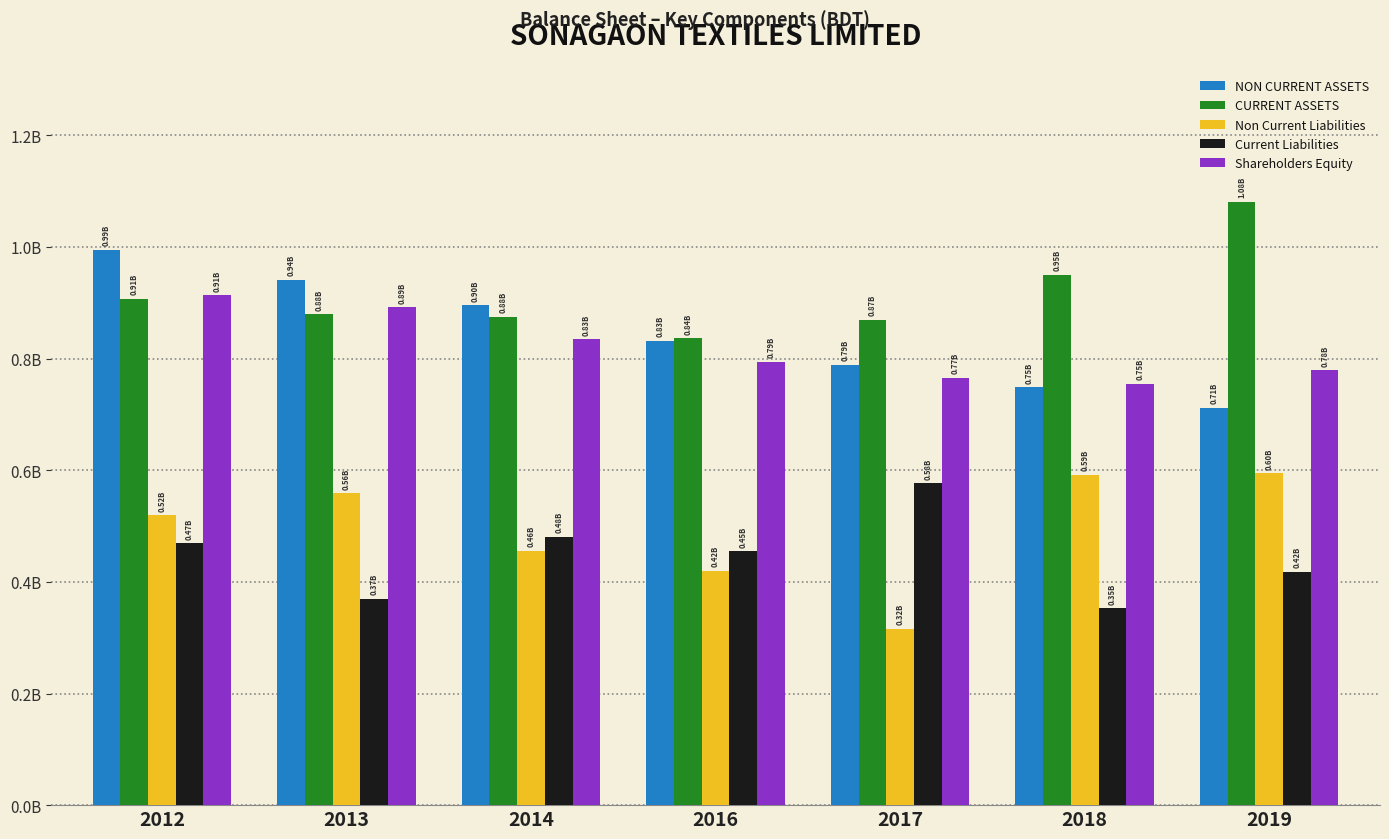

Is the value of Shareholders Equity at 2019 greater than the value of NON CURRENT ASSETS at 2018?

Yes